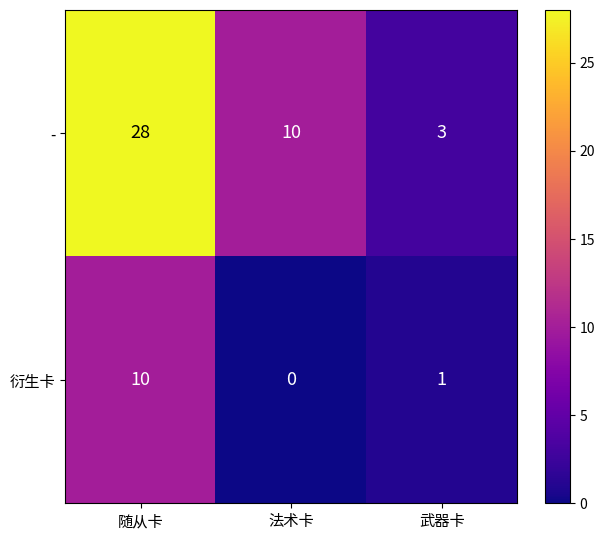

Is it true that - equals 40 at 随从卡?

False